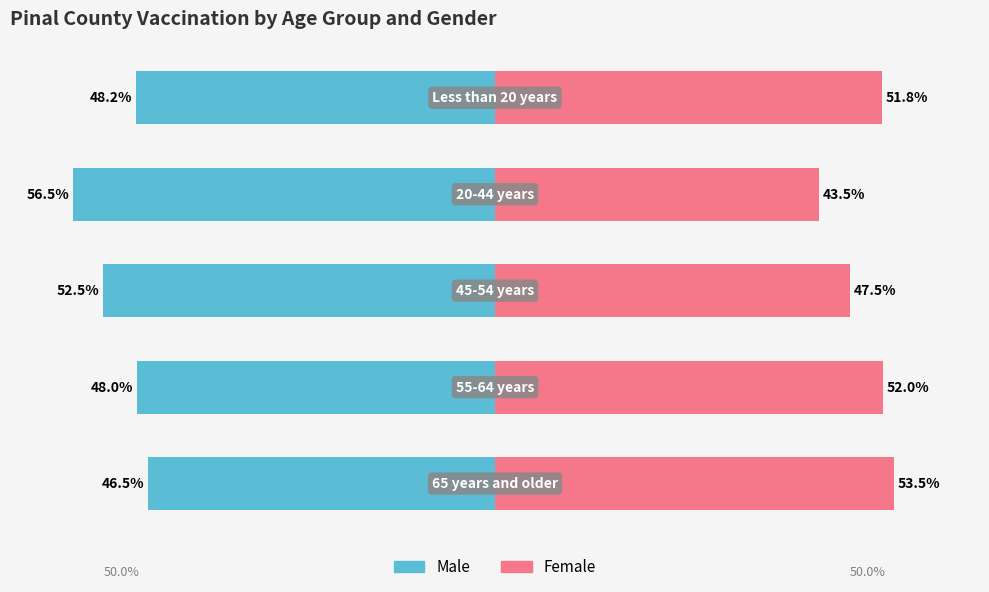

Count the number of categories in the chart.

5